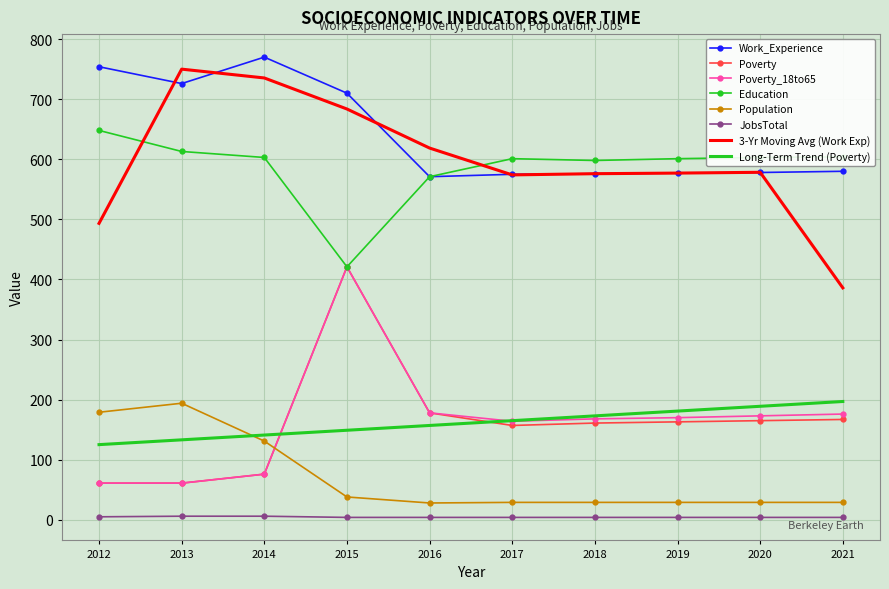

True or false: 3-Yr Moving Avg (Work Exp) and JobsTotal intersect in this chart.

False